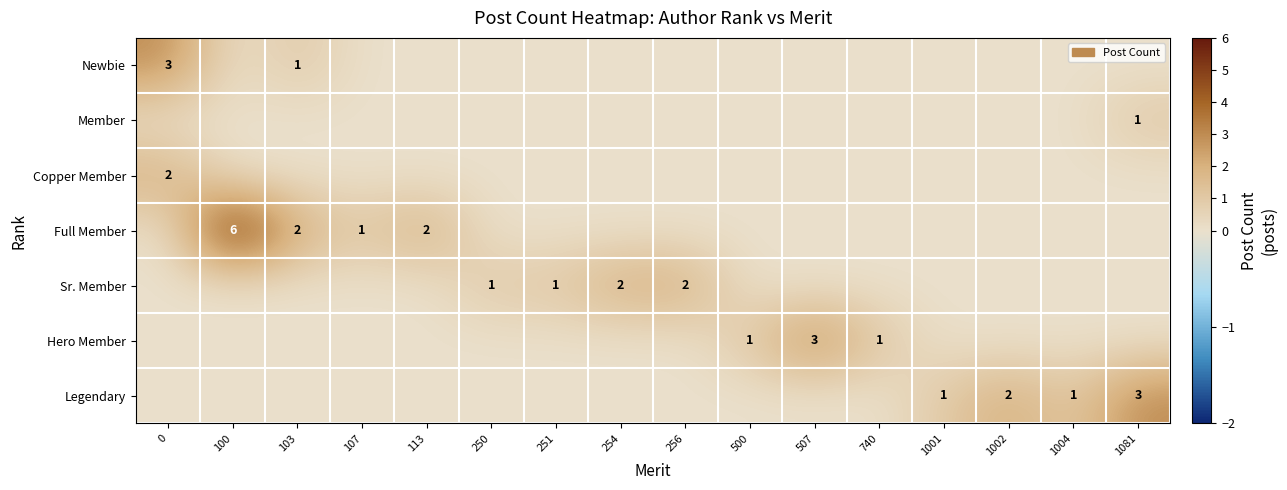

Is it true that Legendary equals 1 at 1001?

True